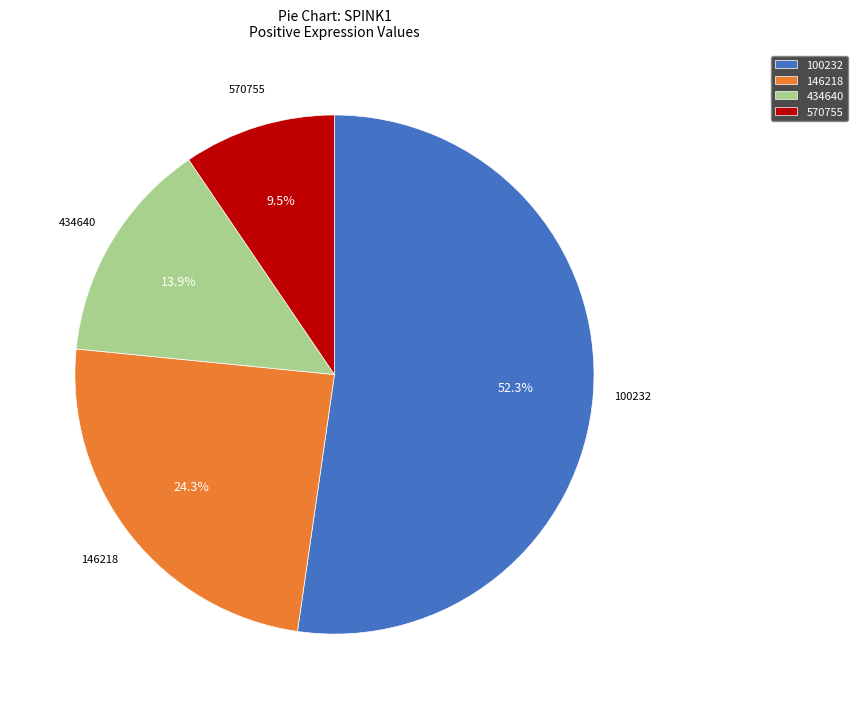

To the nearest percent, what is the average slice percentage?

25%